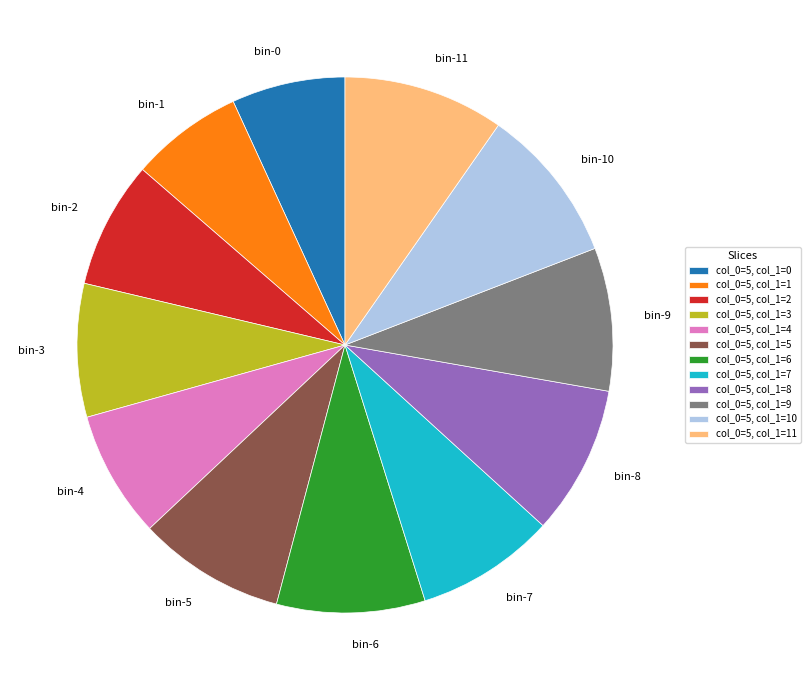

Is the sum of bin-11 and bin-10 greater than half?

No